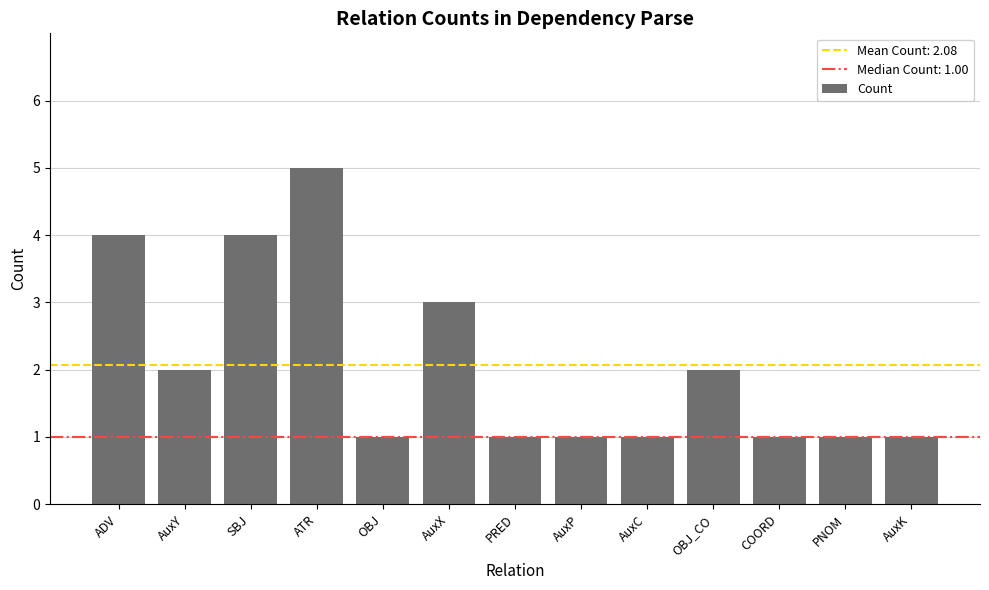

Does the chart contain stacked bars?

No